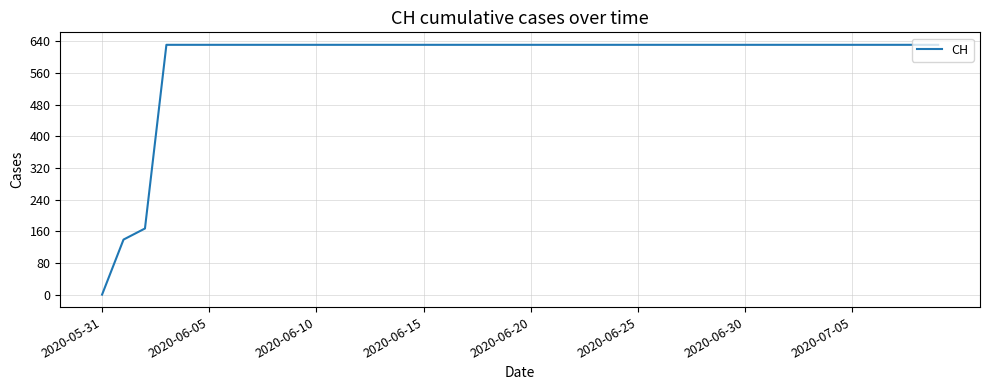

Reading right to left, list all the values displayed in this chart.

631	631	631	631	631	631	631	631	631	631	631	631	631	631	631	631	631	631	631	631	631	631	631	631	631	631	631	631	631	631	631	631	631	631	631	631	631	167	139	0